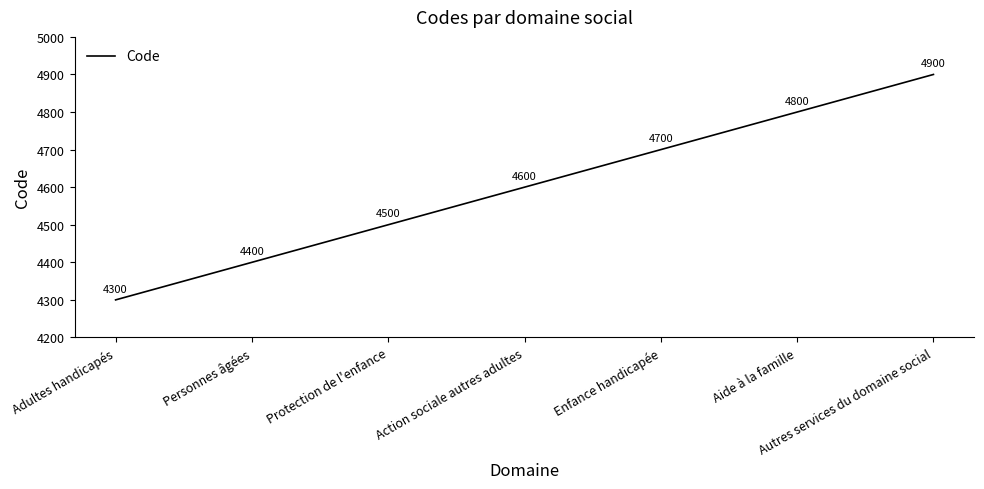

List the labels in order of value, largest first.

Autres services du domaine social, Aide à la famille, Enfance handicapée, Action sociale autres adultes, Protection de l'enfance, Personnes âgées, Adultes handicapés